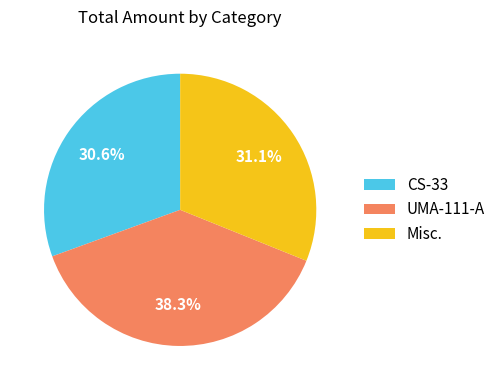

How many slices are in this pie chart?

3